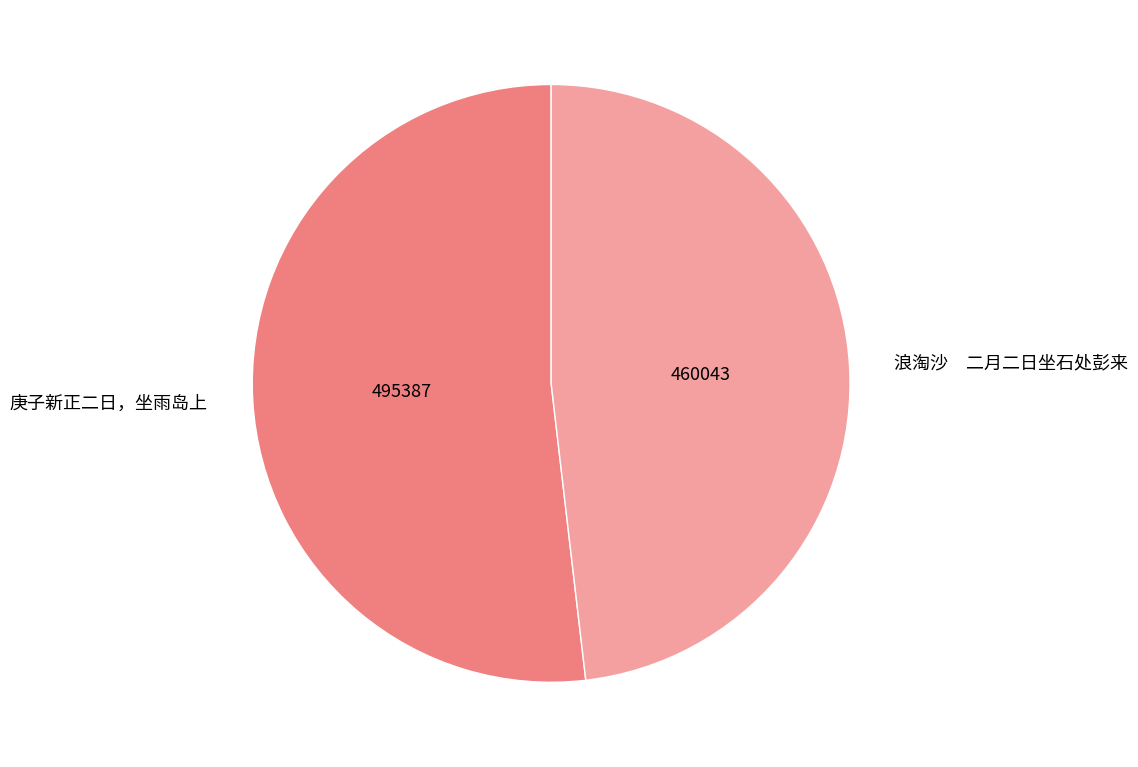

Which has a higher value, 浪淘沙 二月二日坐石处彭来 or 庚子新正二日，坐雨岛上?

庚子新正二日，坐雨岛上